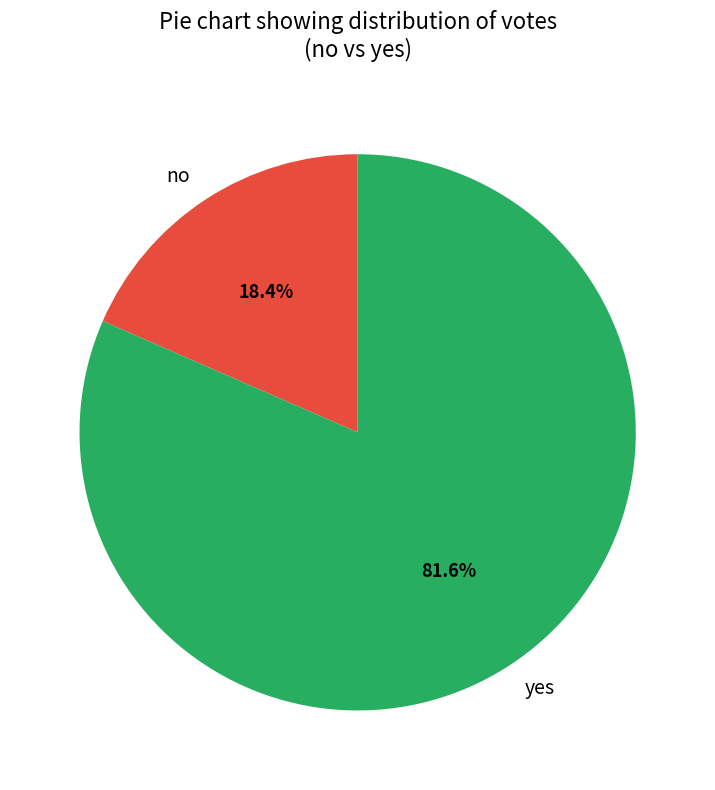

Is it true that yes is 87% of the pie?

False